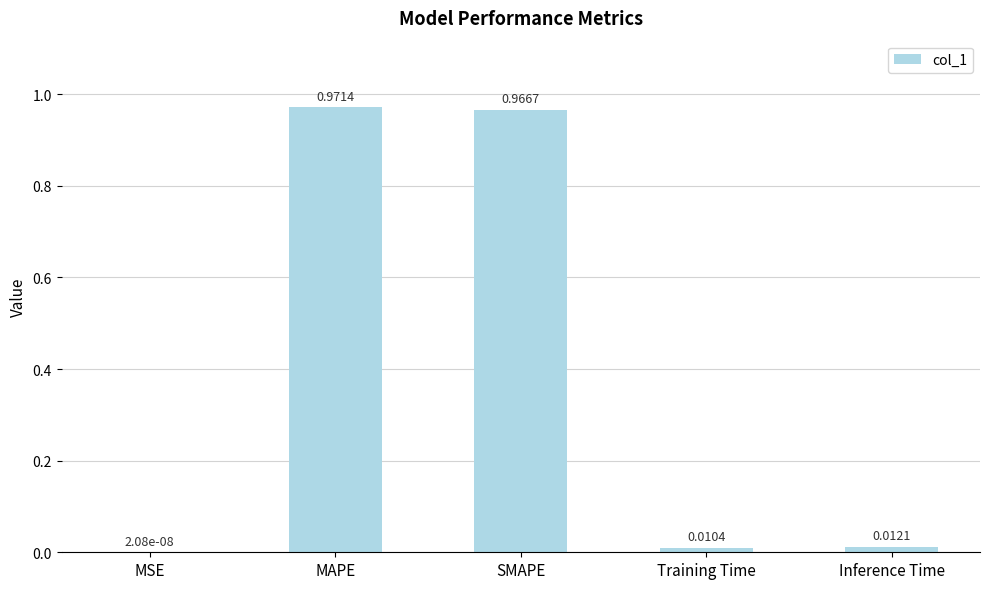

What is the sum of all values?

2.0